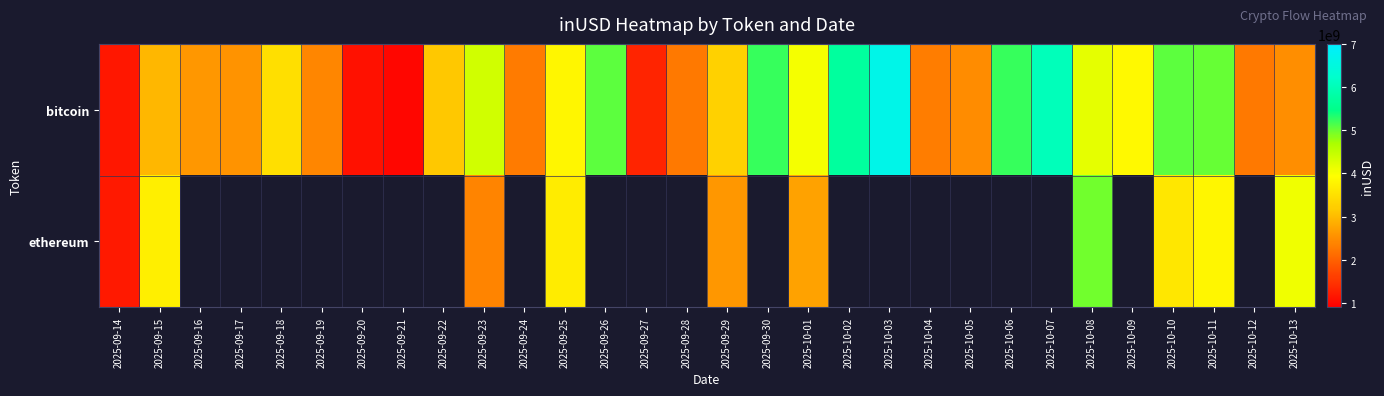

At which category is the sum across all series the highest?

2025-10-08